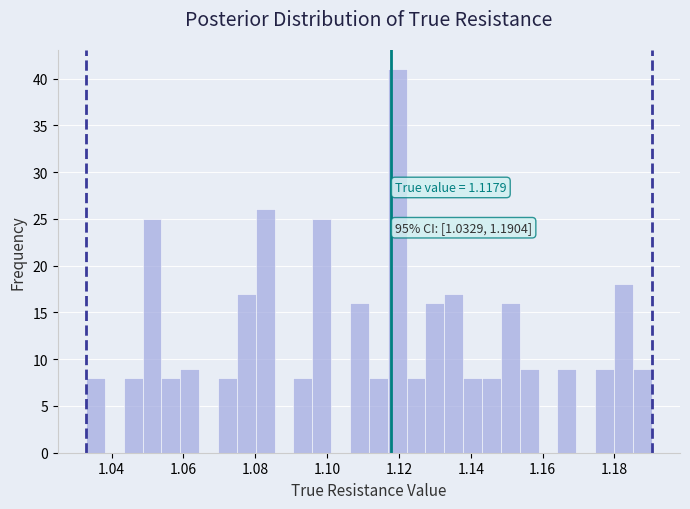

Around what value on the x-axis is the tallest bar? Give the approximate position of its centre, as read against the axis.

1.120